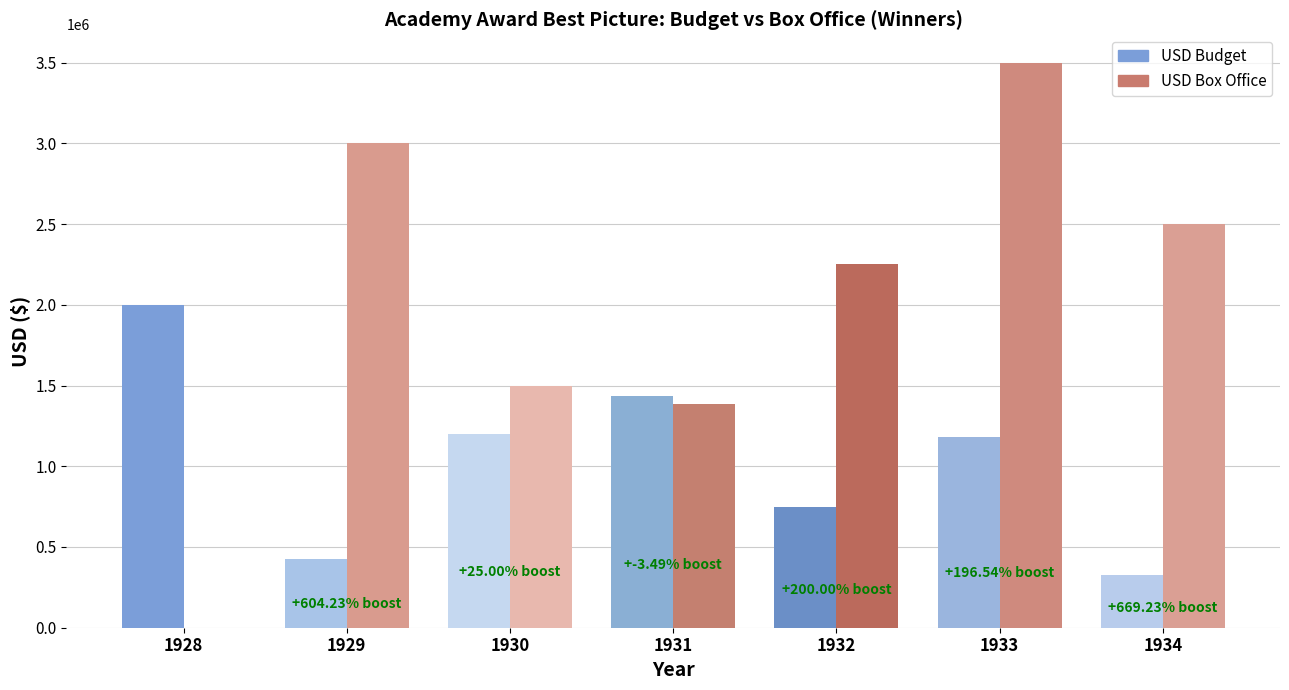

Is it true that USD Box Office (Winner) equals 1383000 at 1931?

True